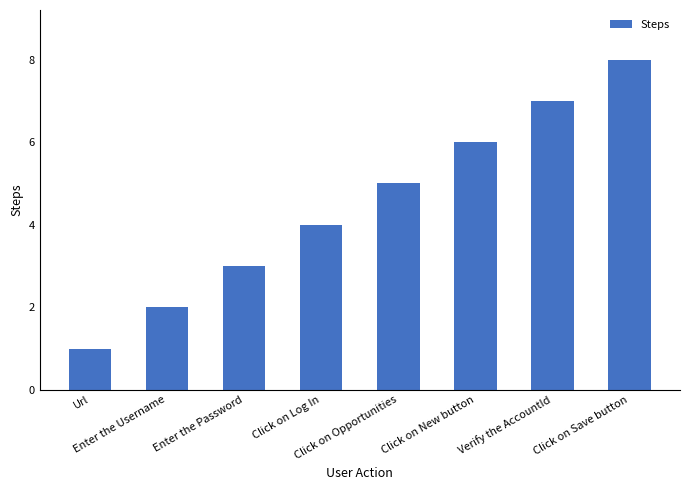

List the labels in order of value, smallest first.

Url, Enter the Username, Enter the Password, Click on Log In, Click on Opportunities, Click on New button, Verify the AccountId, Click on Save button